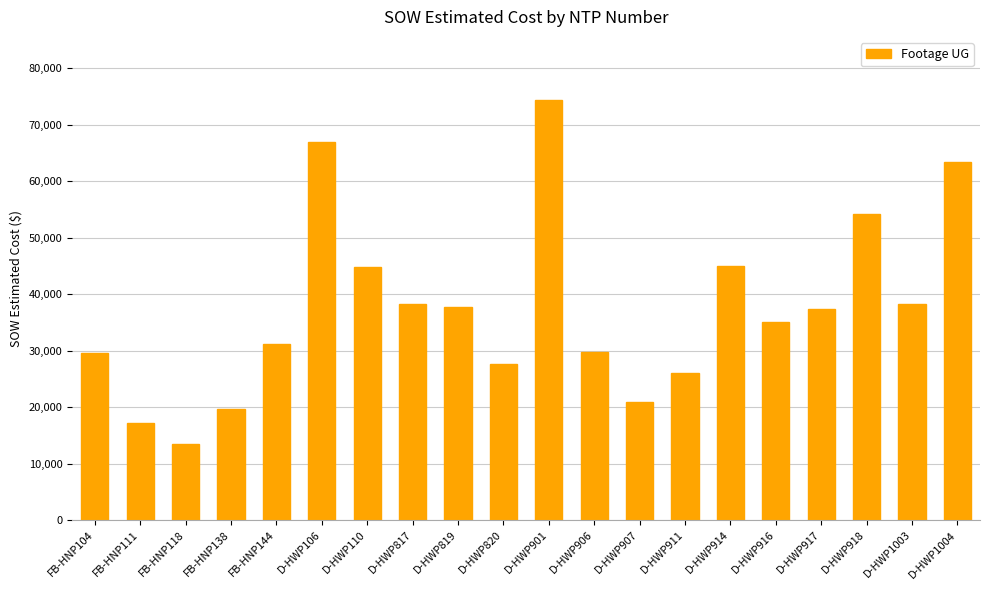

What is the ratio of the value at D-HWP817 to the value at D-HWP819?

1.0